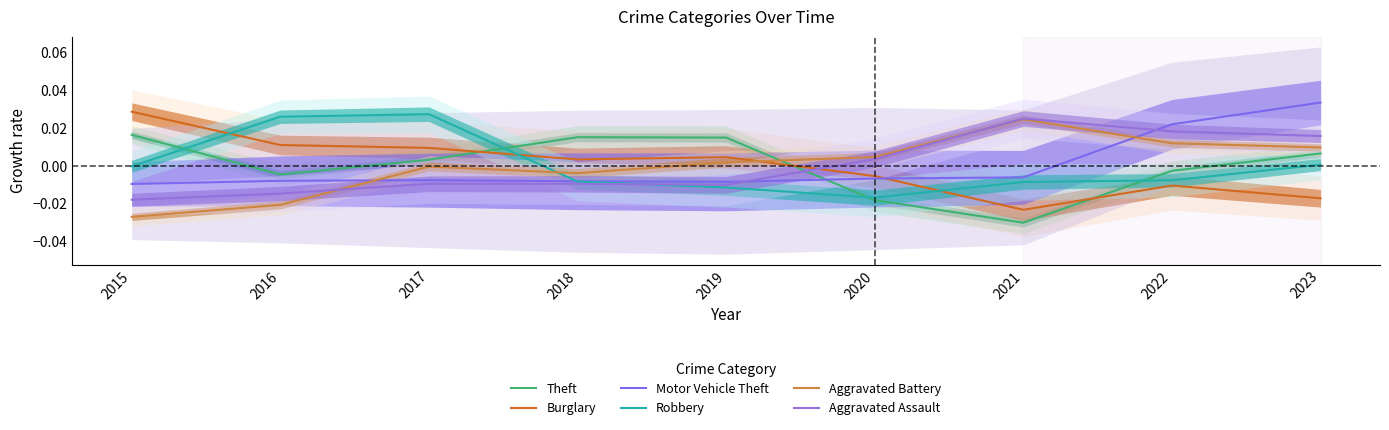

Which series changed the most between 2015 and 2017?

Robbery